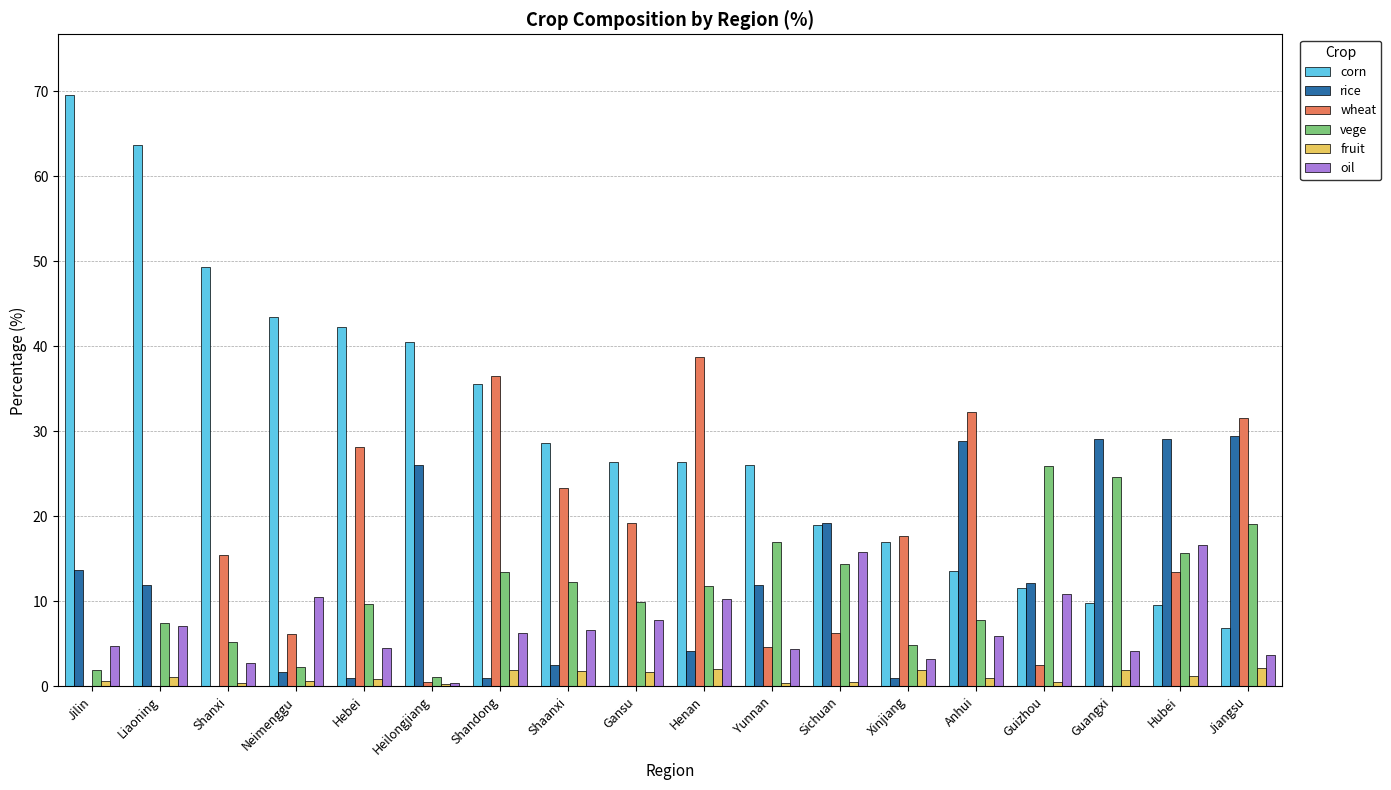

What value does the corn series have at Neimenggu?

43.5